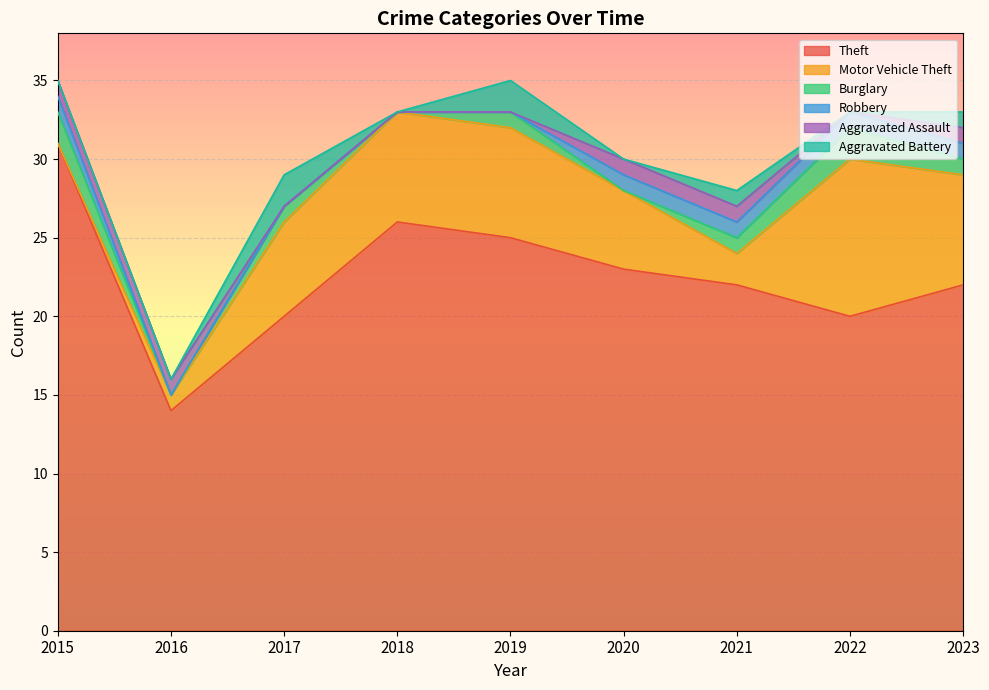

Reading left to right, transcribe all the data shown in this chart.

Theft: 2015=31	2016=14	2017=20	2018=26	2019=25	2020=23	2021=22	2022=20	2023=22
Motor Vehicle Theft: 2015=0	2016=1	2017=6	2018=7	2019=7	2020=5	2021=2	2022=10	2023=7
Burglary: 2015=2	2016=0	2017=1	2018=0	2019=1	2020=0	2021=1	2022=2	2023=1
Robbery: 2015=1	2016=0	2017=0	2018=0	2019=0	2020=1	2021=1	2022=1	2023=1
Aggravated Assault: 2015=1	2016=1	2017=0	2018=0	2019=0	2020=1	2021=1	2022=0	2023=1
Aggravated Battery: 2015=0	2016=0	2017=2	2018=0	2019=2	2020=0	2021=1	2022=0	2023=1